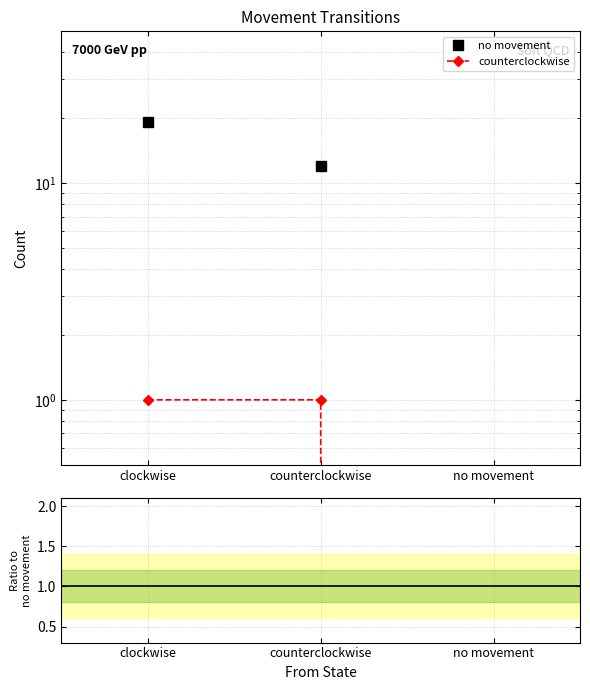

How many data points in counterclockwise are less than 1?

1